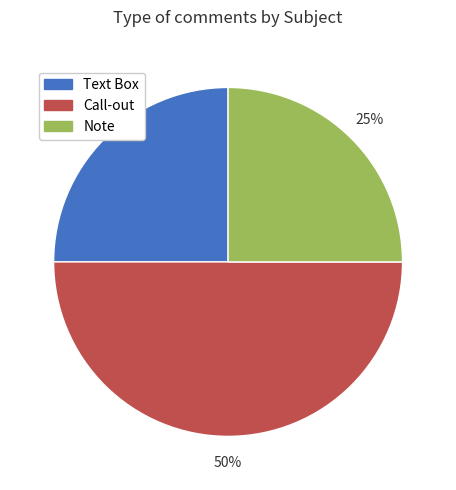

What is the largest slice in the pie chart?

Call-out